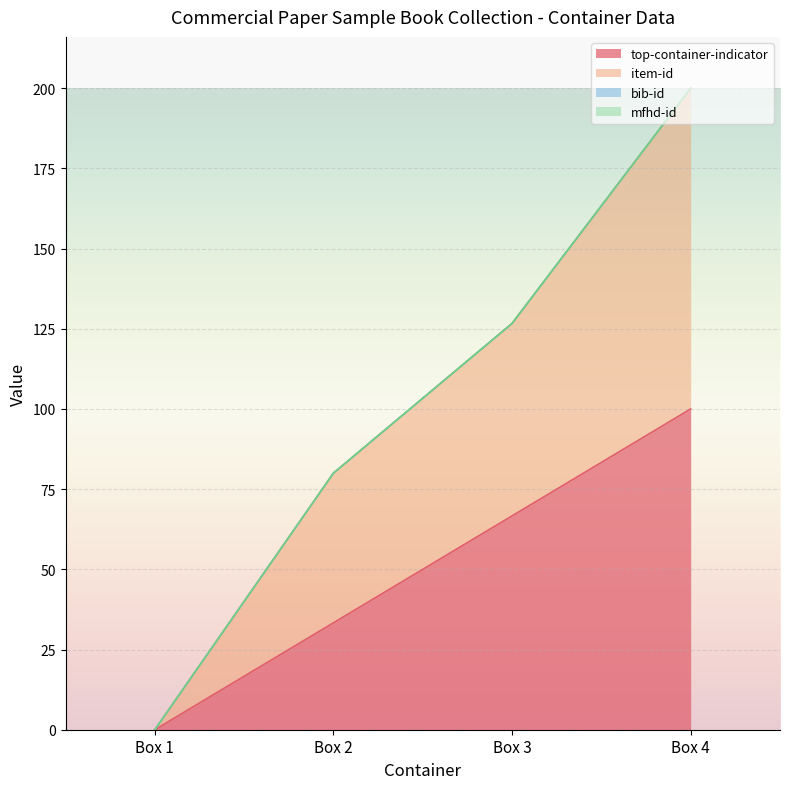

At which category is the sum across all series the highest?

Box 4